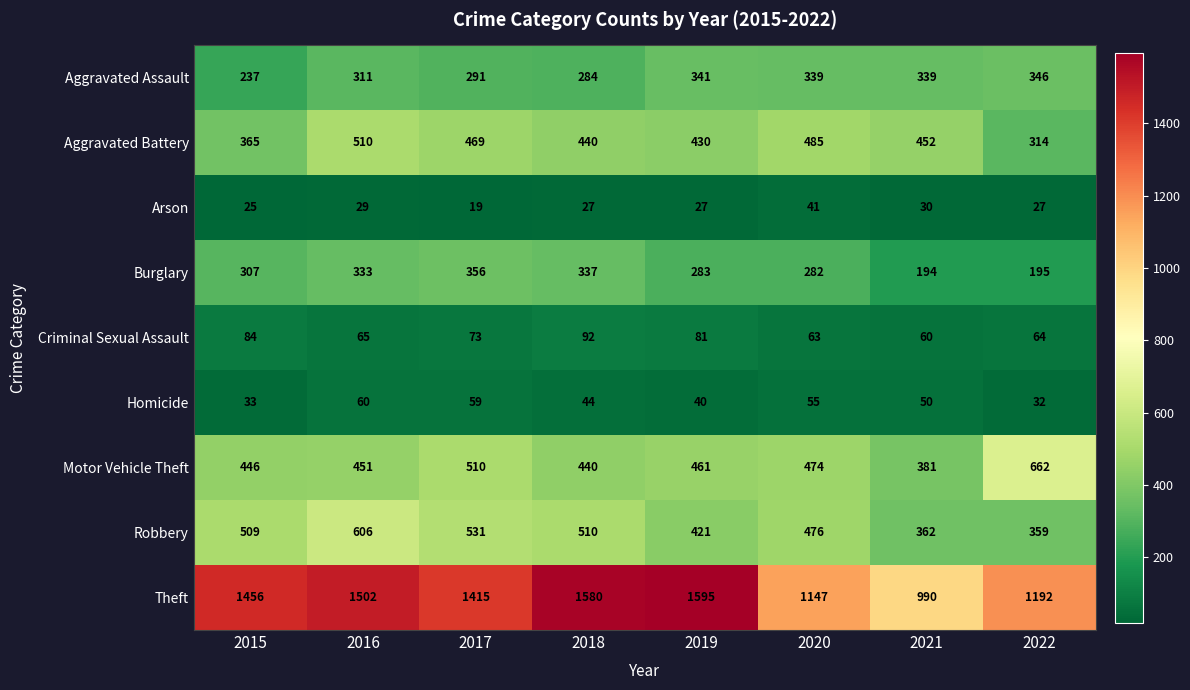

At which label does Homicide first exceed 50?

2016